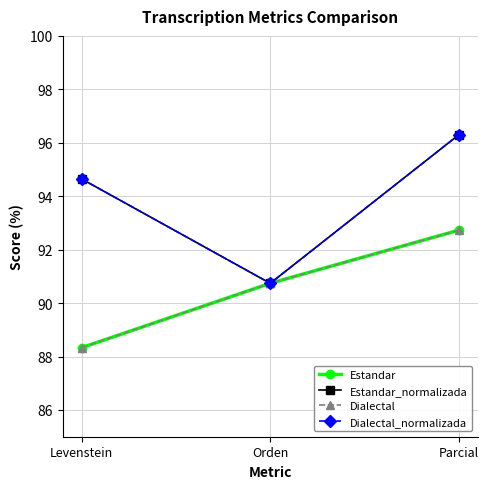

How many lines are shown in the chart?

4